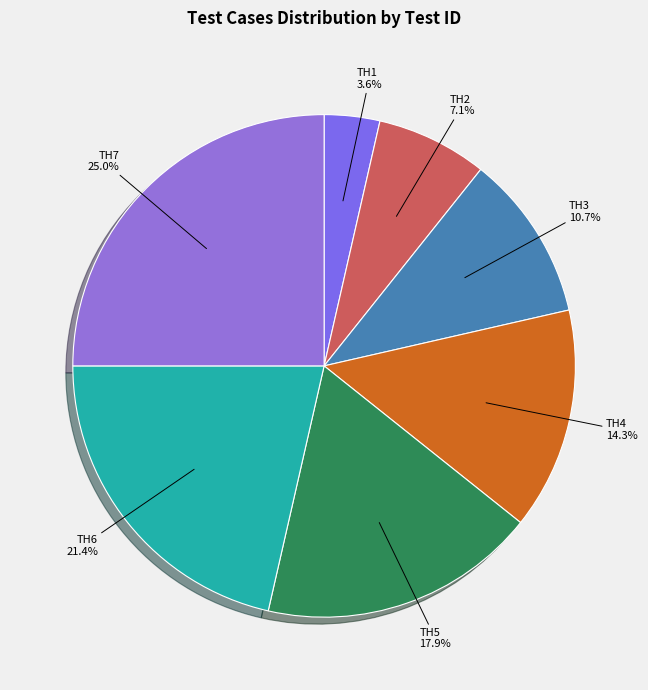

Count the number of slices in the pie.

7